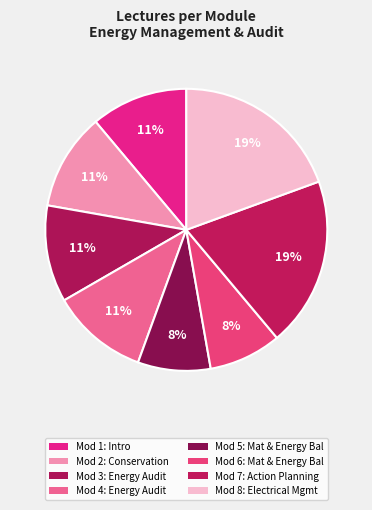

Count the number of slices in the pie.

8